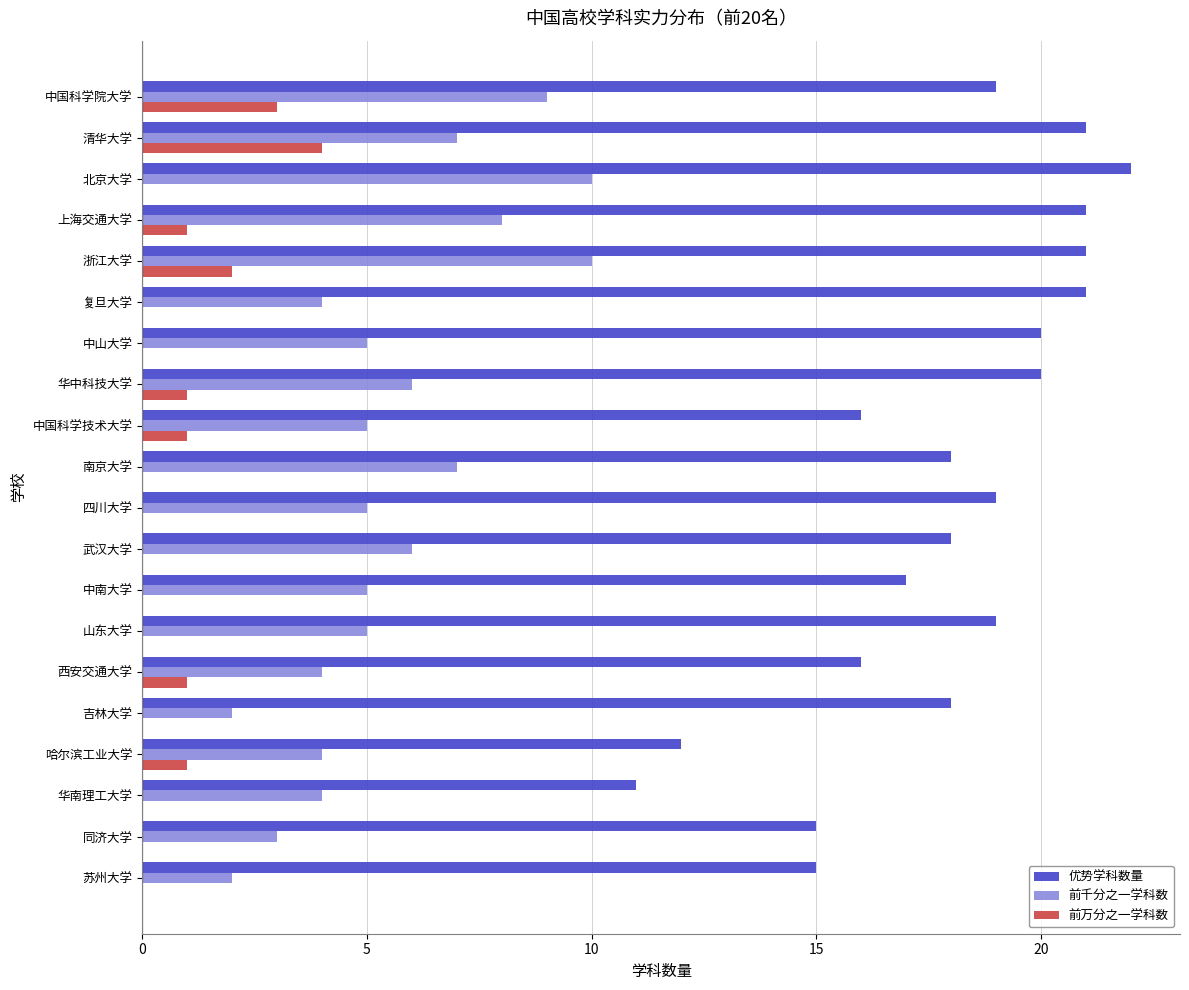

The 优势学科数量 series shows 15 at 同济大学. True or false?

True